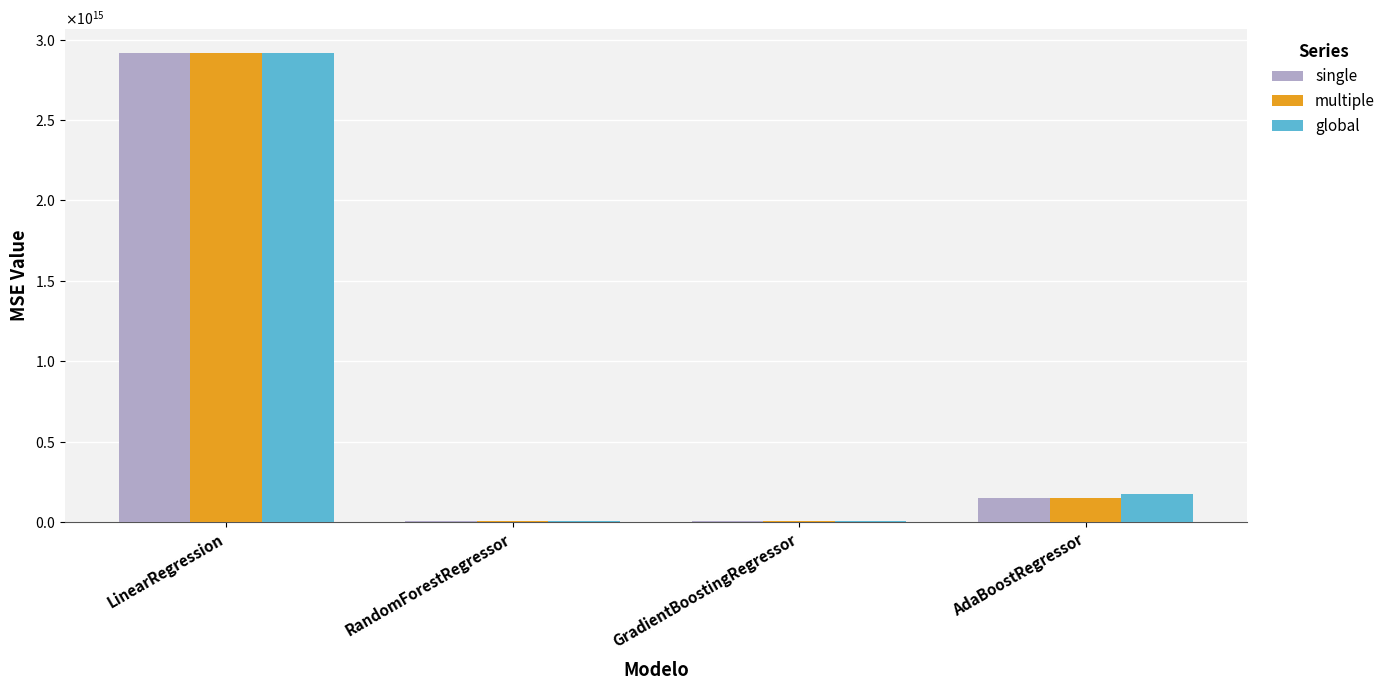

Which series changed the most between RandomForestRegressor and AdaBoostRegressor?

global